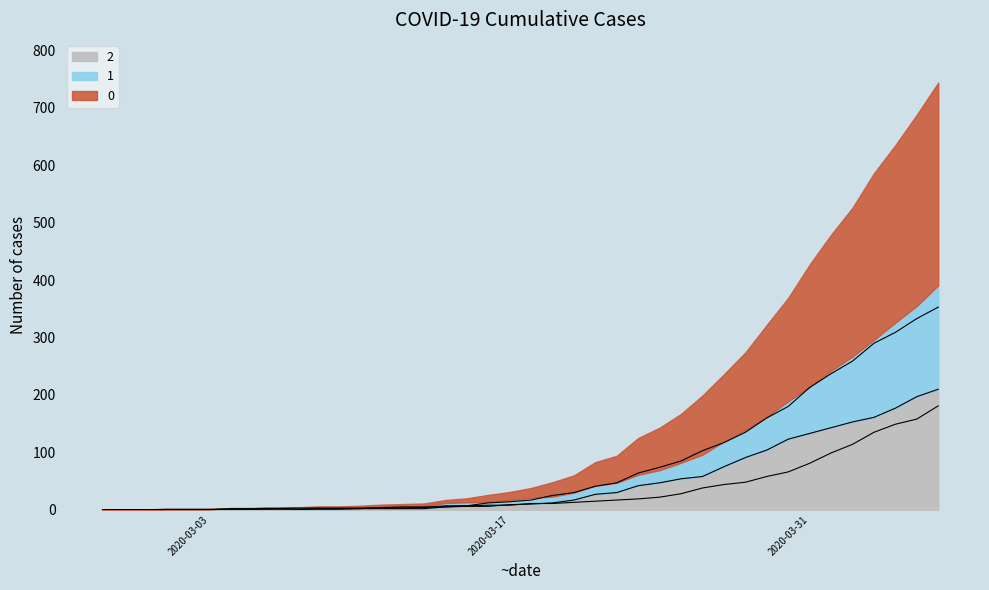

After their last crossing, which series has the higher values: 1 or 2?

2